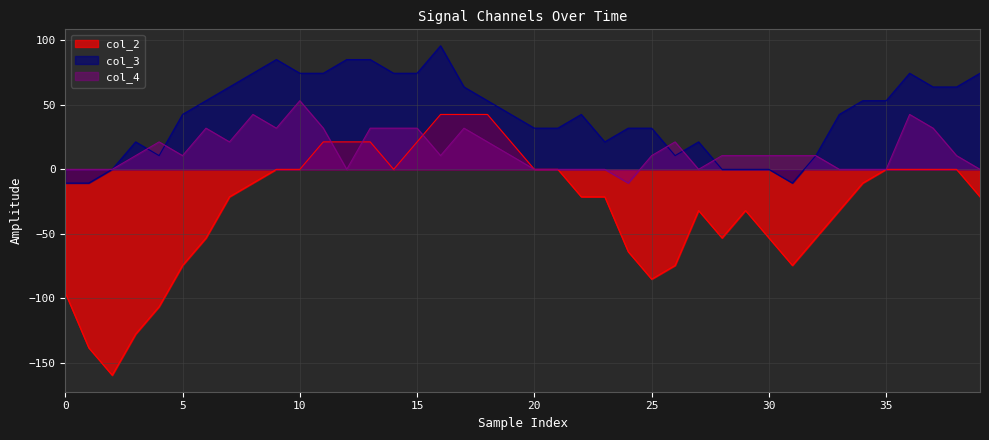

How many lines are shown in the chart?

3